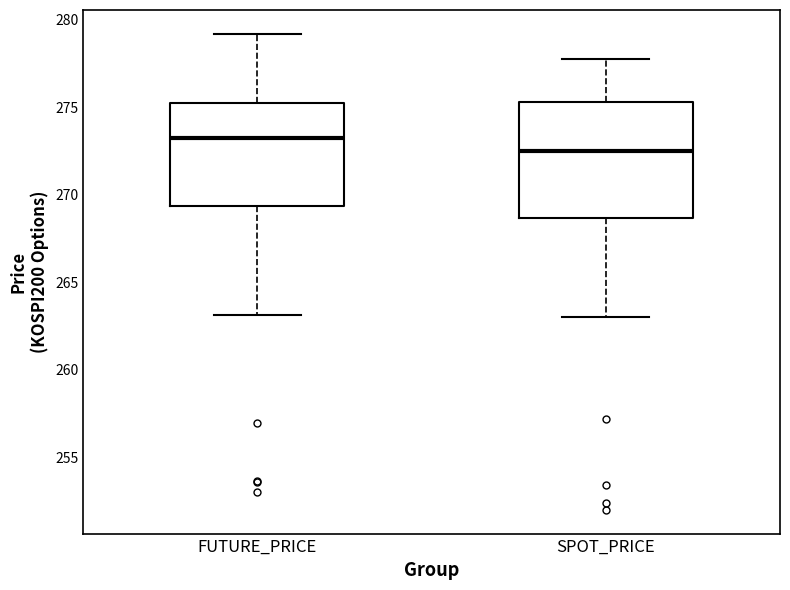

Where does the median line of the box for FUTURE_PRICE sit on the y-axis? The values are not printed on the chart, so give them approximately, as read against the axis.

273.0